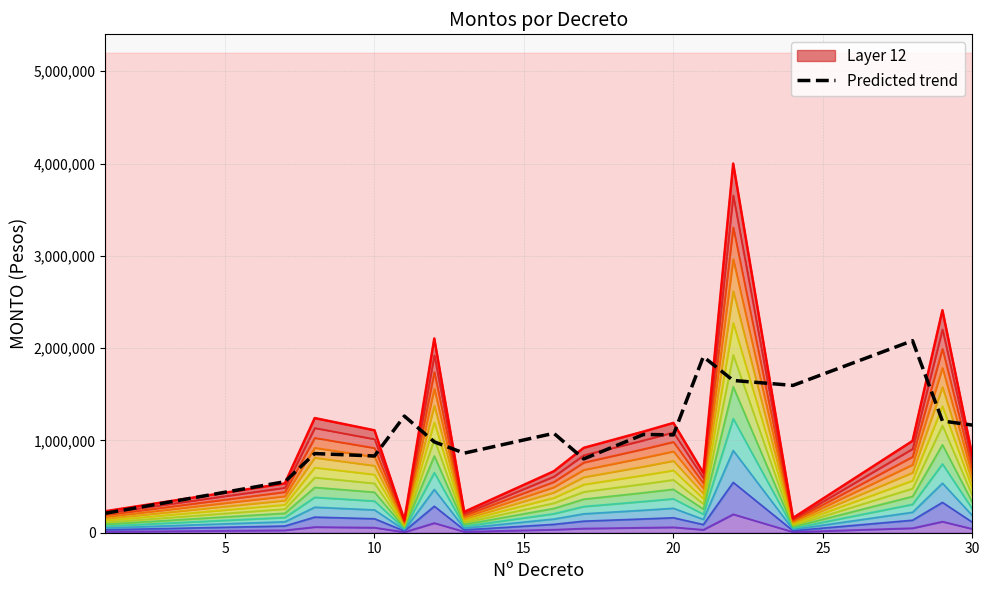

Does the chart display data point markers on the line(s)?

No